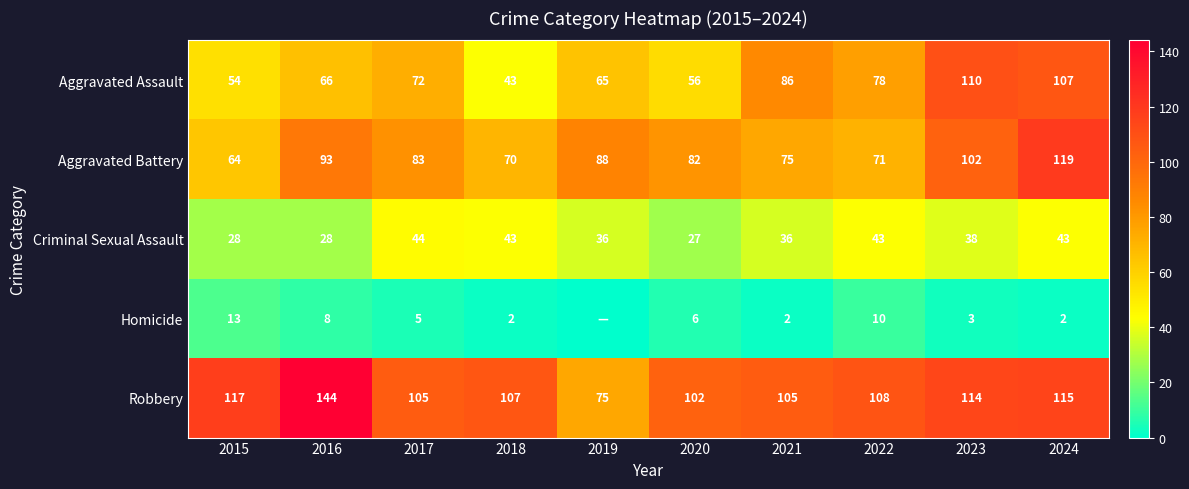

How many data points does each series have?

10